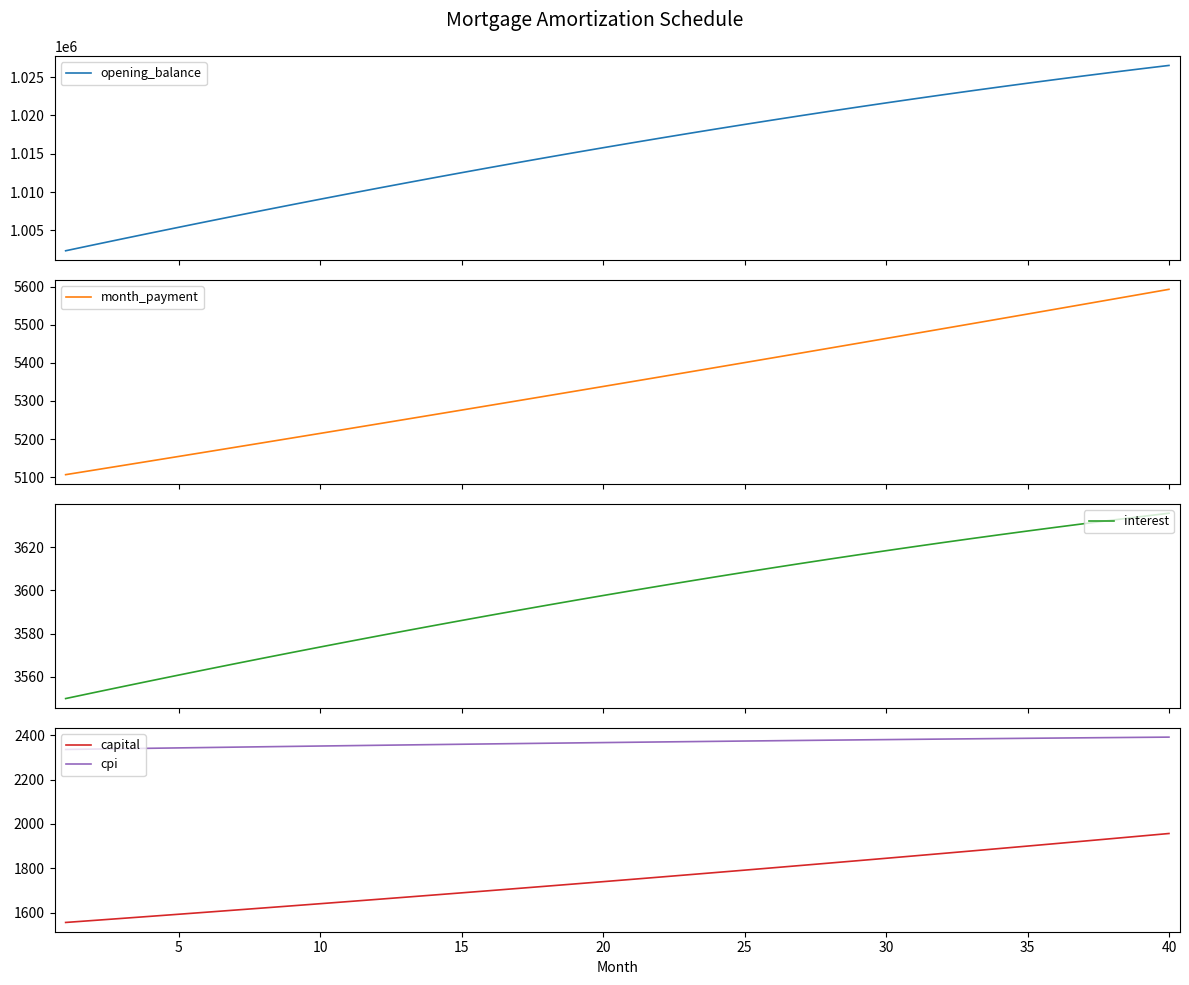

True or false: capital has a value of 3345.5 at 35.

False